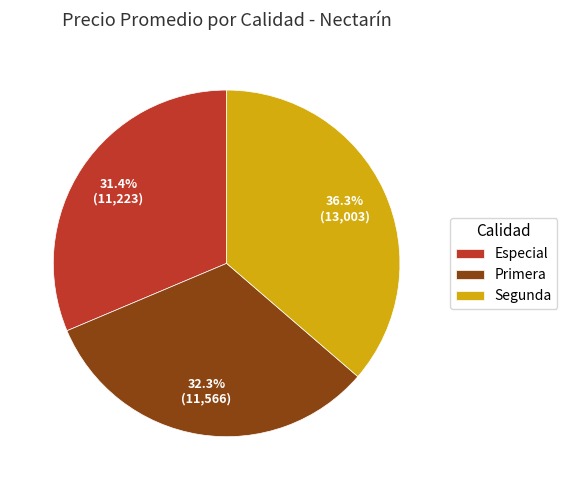

Count the number of slices in the pie.

3